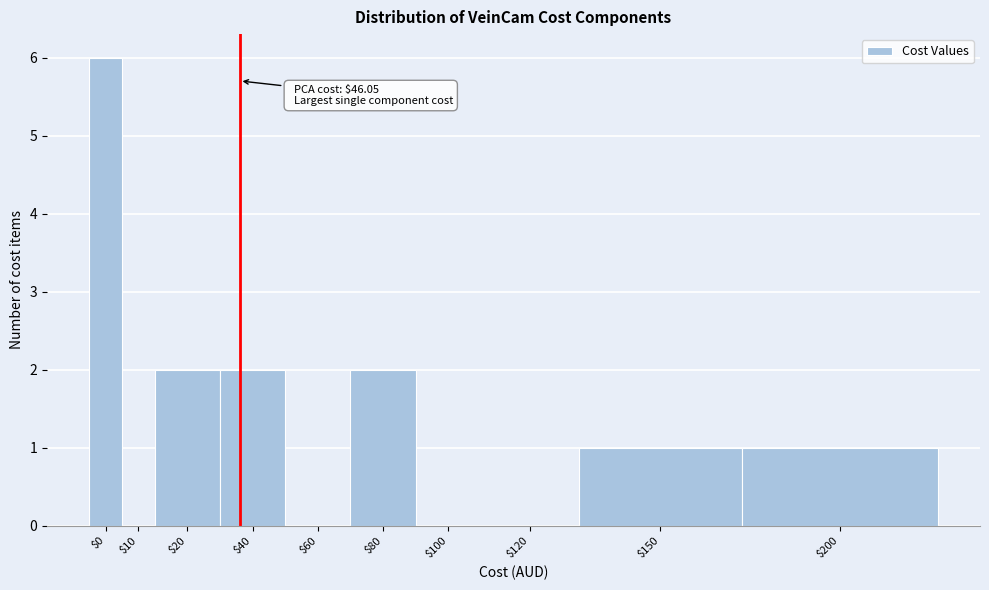

What is the sum of all values?

14